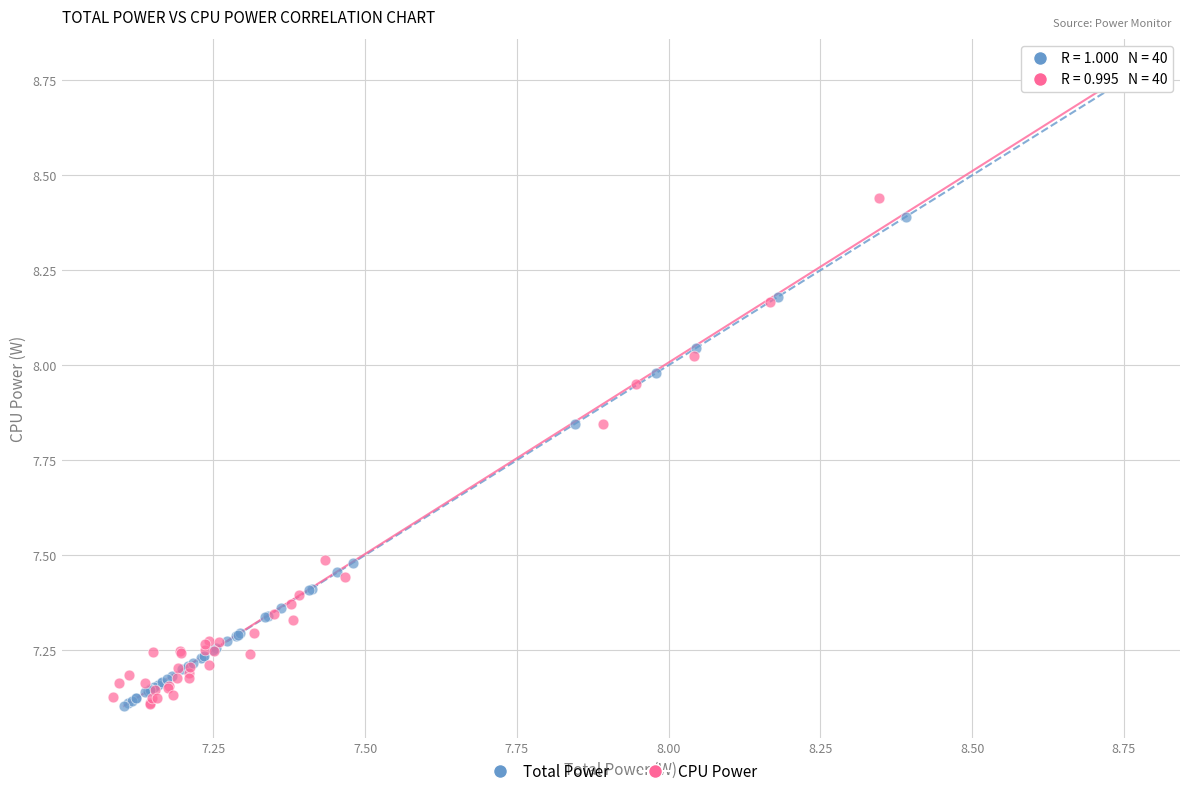

Which series has the widest spread of Y values?

CPU Power